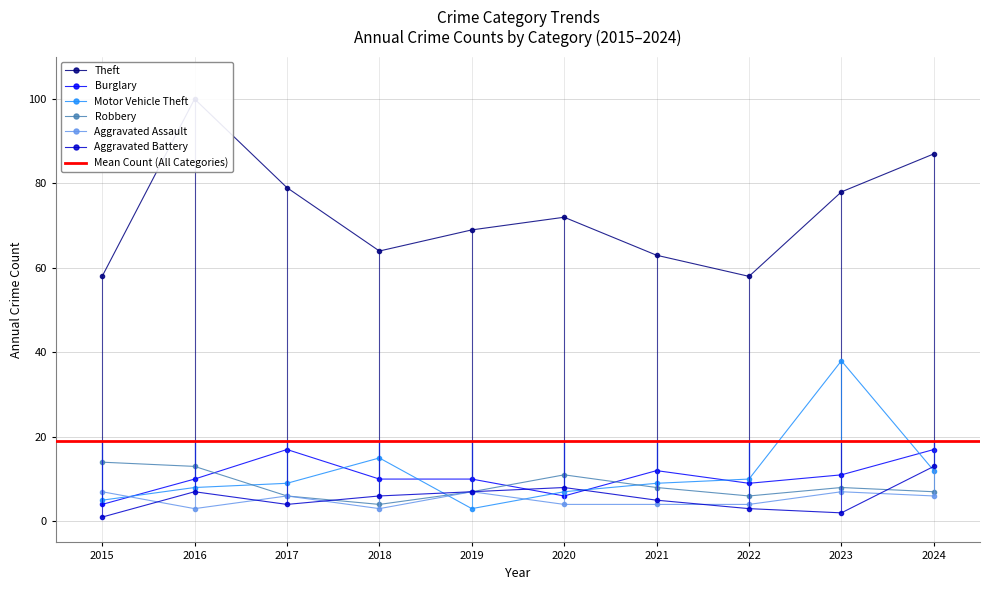

What is the value of the Aggravated Battery point at the 9th from the left?

2